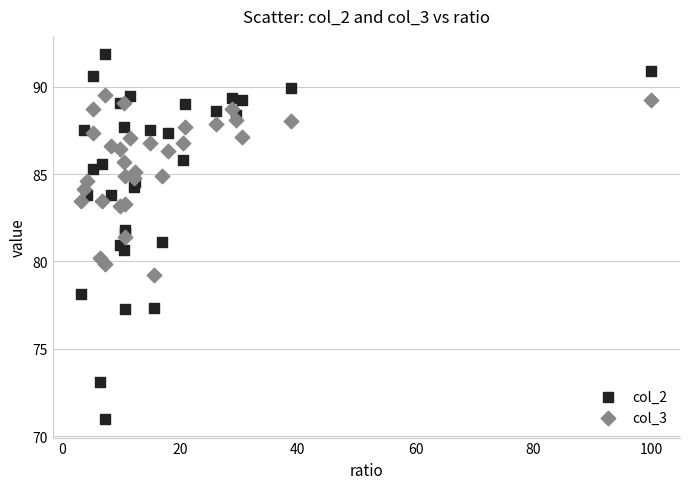

Which series reaches the maximum Y coordinate?

col_2